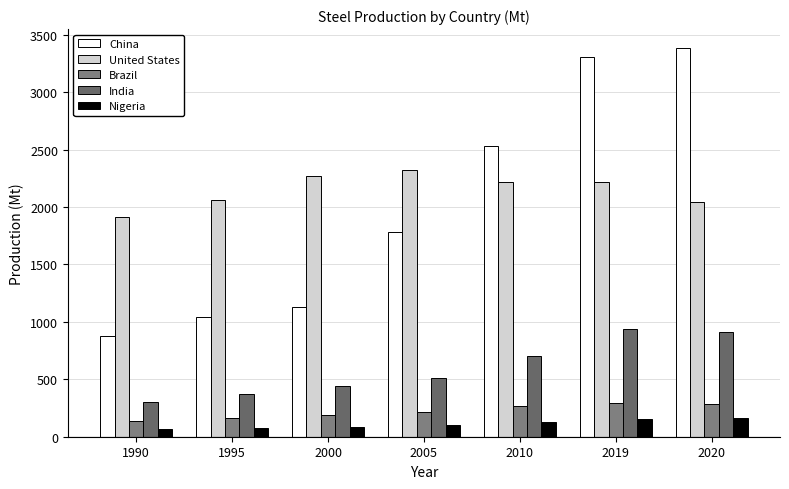

What is the maximum value shown in the chart?

3381